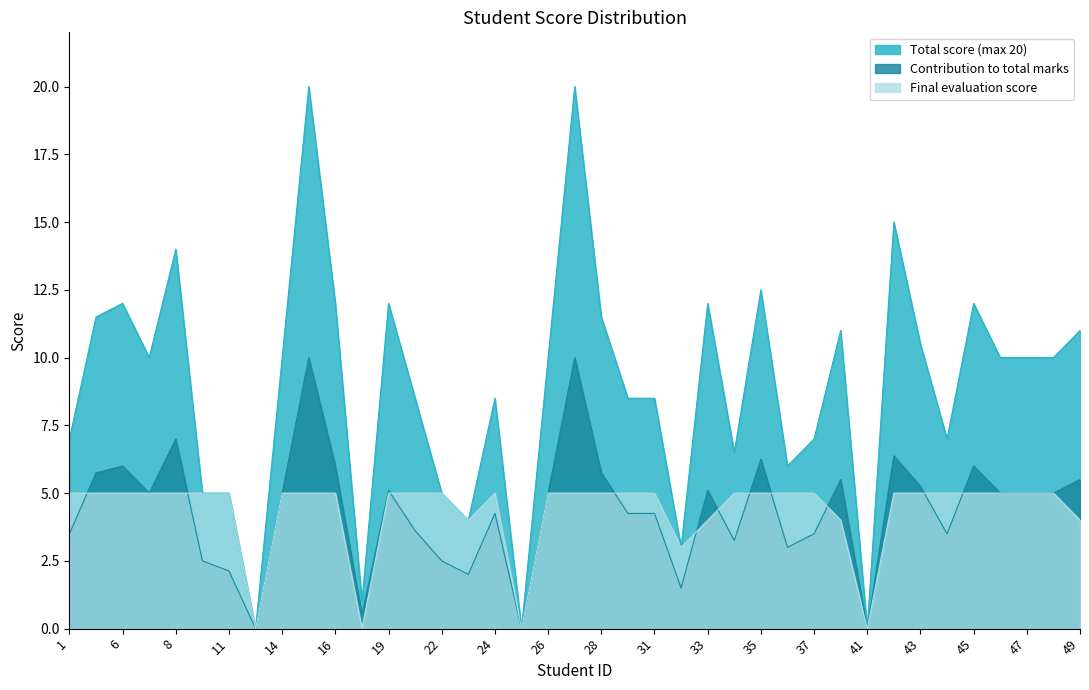

What is the difference between the second highest and minimum values in the Total score (max 20) series?

20.0